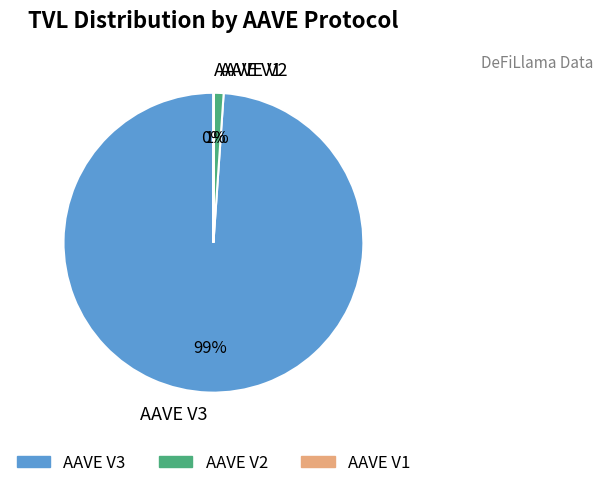

To the nearest percent, what is the average slice percentage?

33%